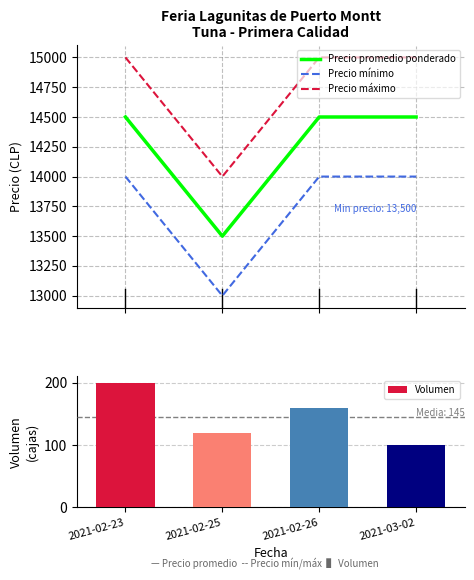

What is the total value across all series at 2021-03-02?

43600